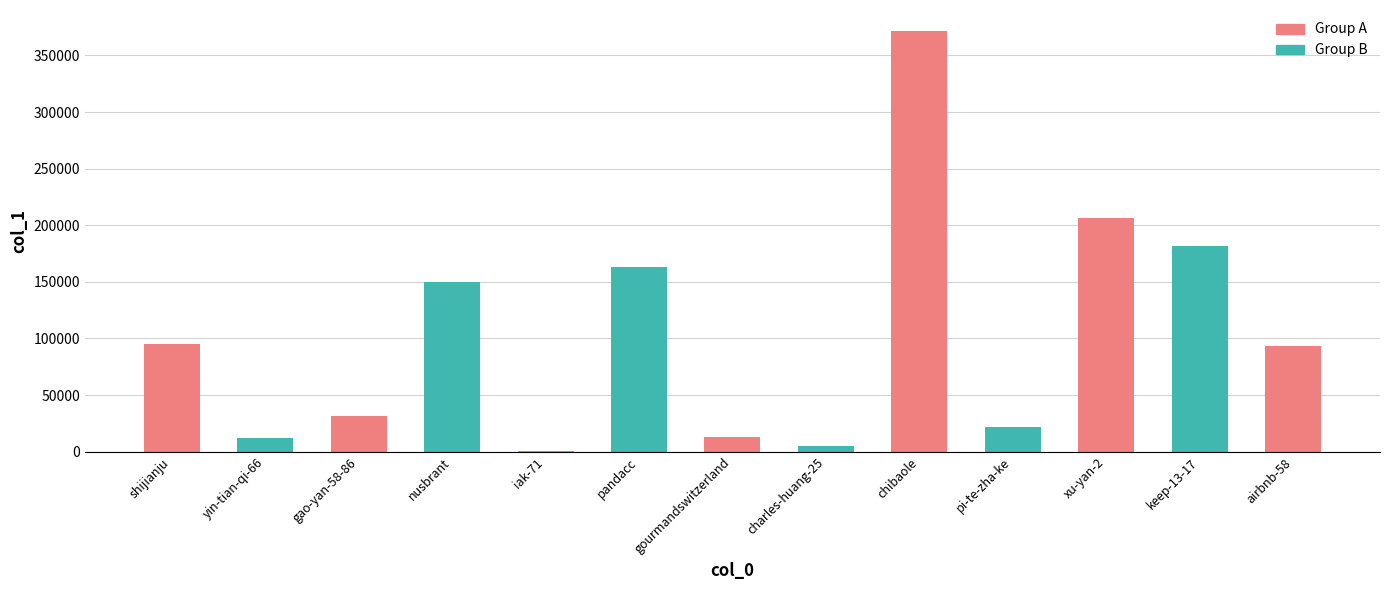

The value at gao-yan-58-86 is 13483. True or false?

False